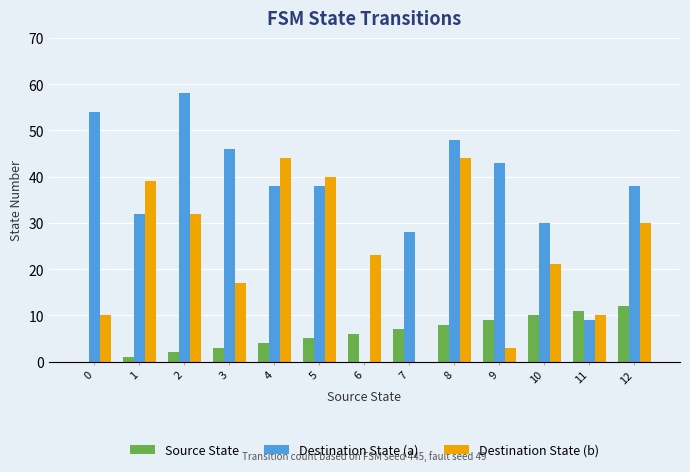

What is the sum of the Destination State (a) values at 8 and 1?

80